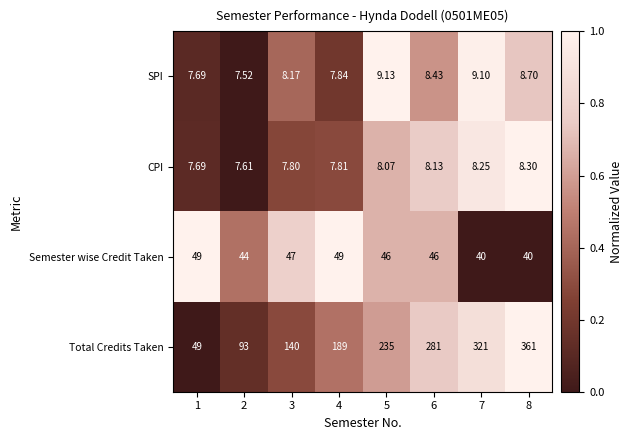

Is the value of SPI at 4 greater than the value of Total Credits Taken at 8?

No